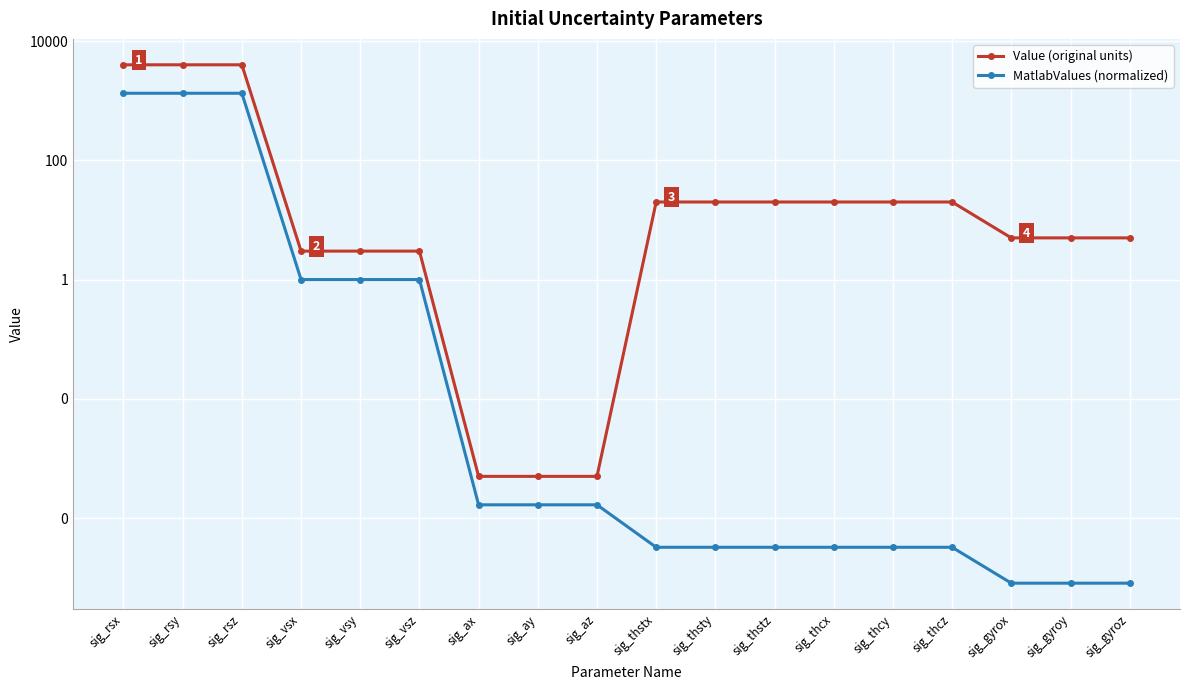

Reading right to left, what are all the values shown in this chart?

Value (original units): 5.0	5.0	5.0	20.0	20.0	20.0	20.0	20.0	20.0	0.0	0.0	0.0	3.0	3.0	3.0	4000.0	4000.0	4000.0
MatlabValues (normalized): 0.0	0.0	0.0	0.0	0.0	0.0	0.0	0.0	0.0	0.0	0.0	0.0	1.0	1.0	1.0	1333.3	1333.3	1333.3